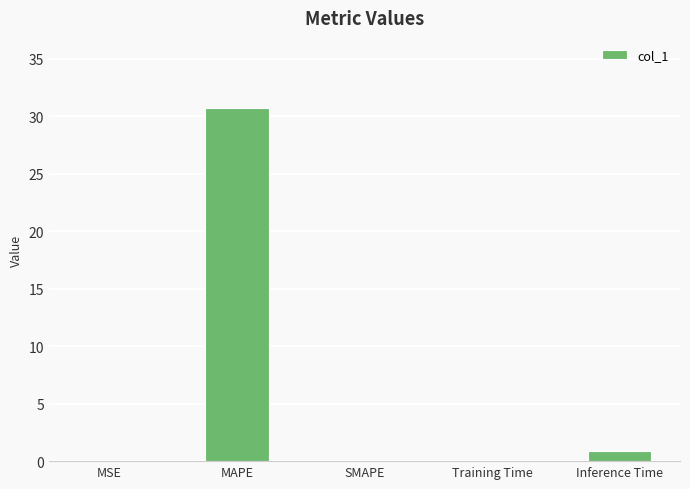

How many data points does each series have?

5